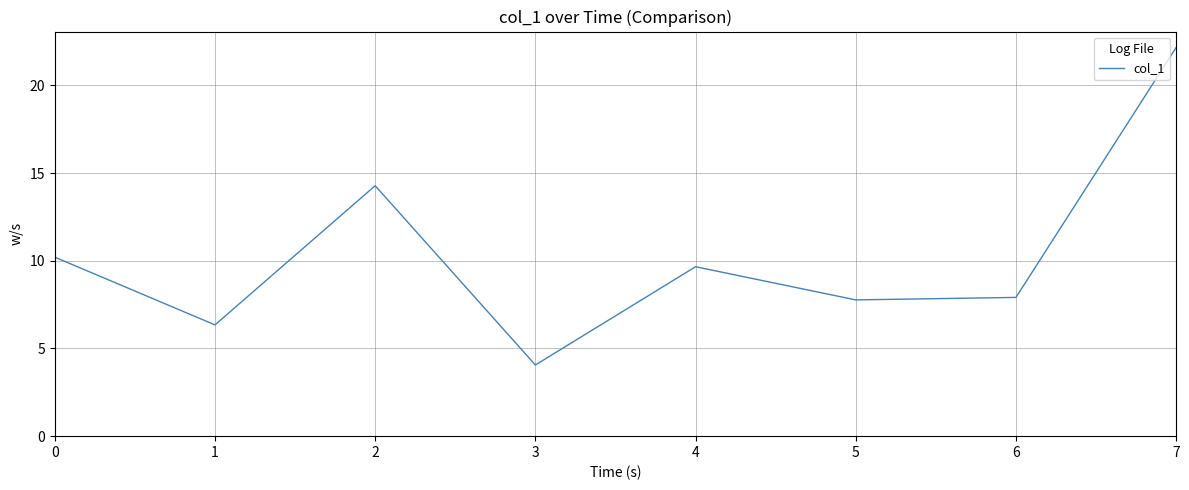

Where is the data nearest to the value 13?

2